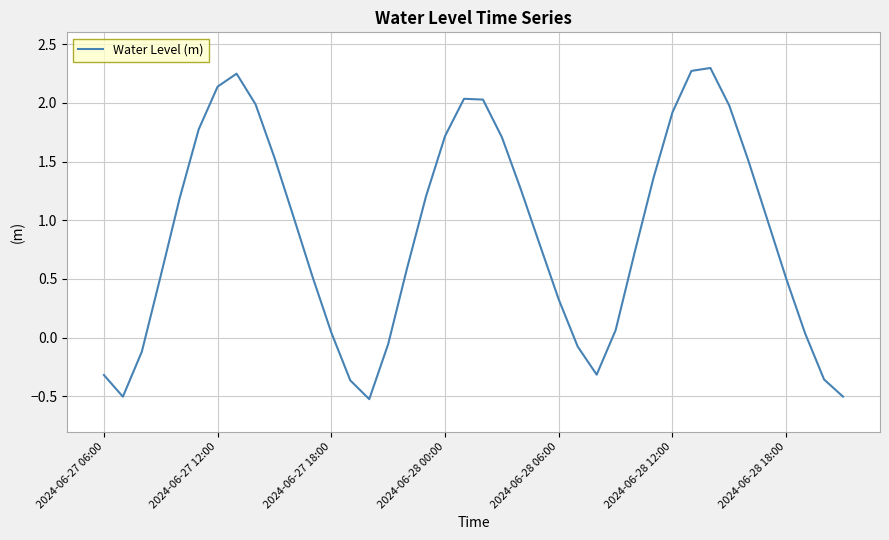

How many values are below zero?

10